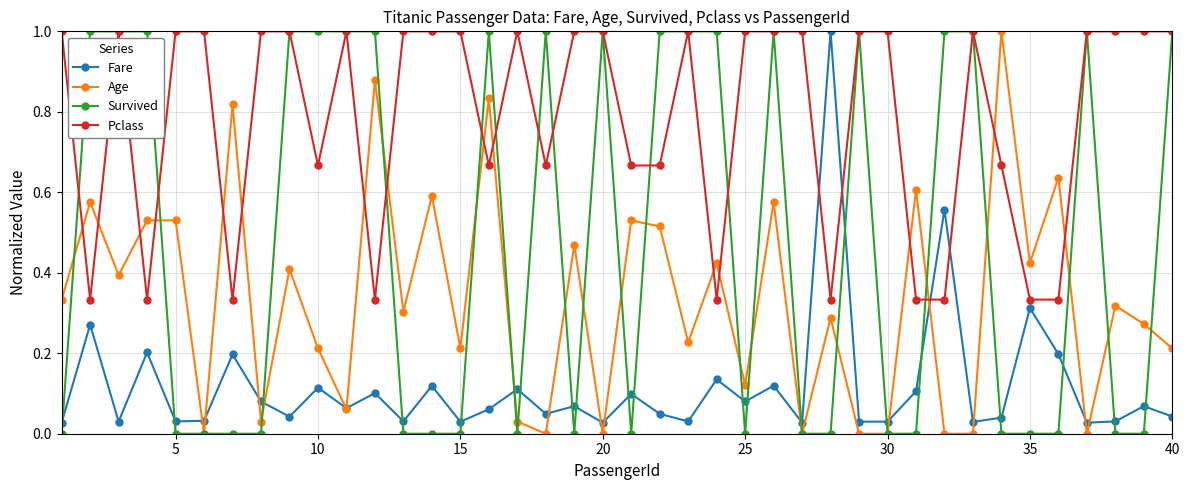

What is the maximum value for Survived?

1.0